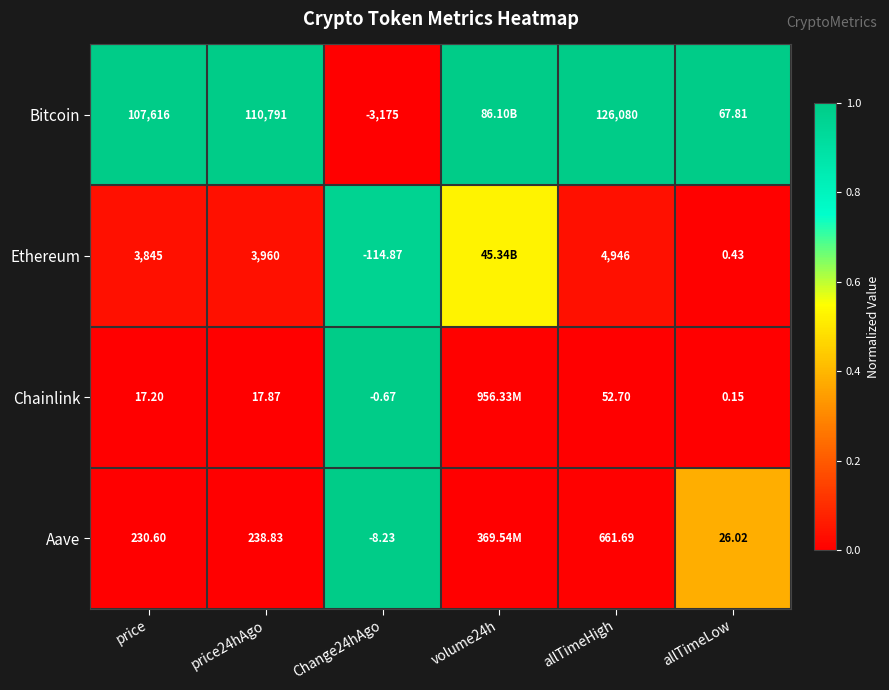

Which series changed the most between price and allTimeLow?

Bitcoin